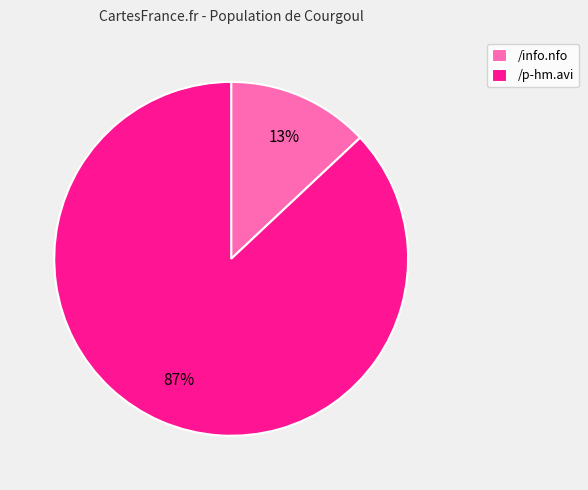

Which category has the biggest portion of the pie?

/p-hm.avi